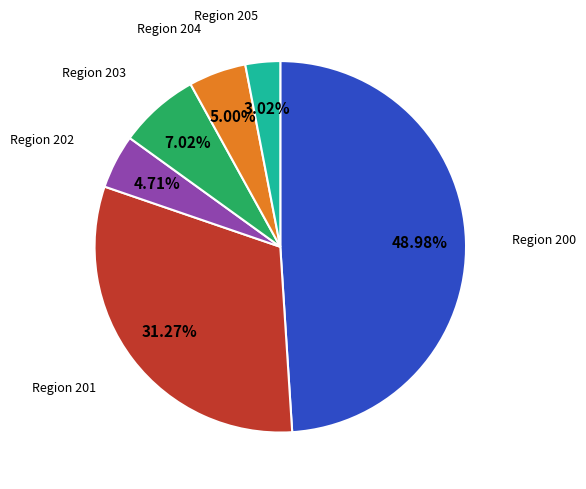

Is there any slice that represents more than half of the pie?

No